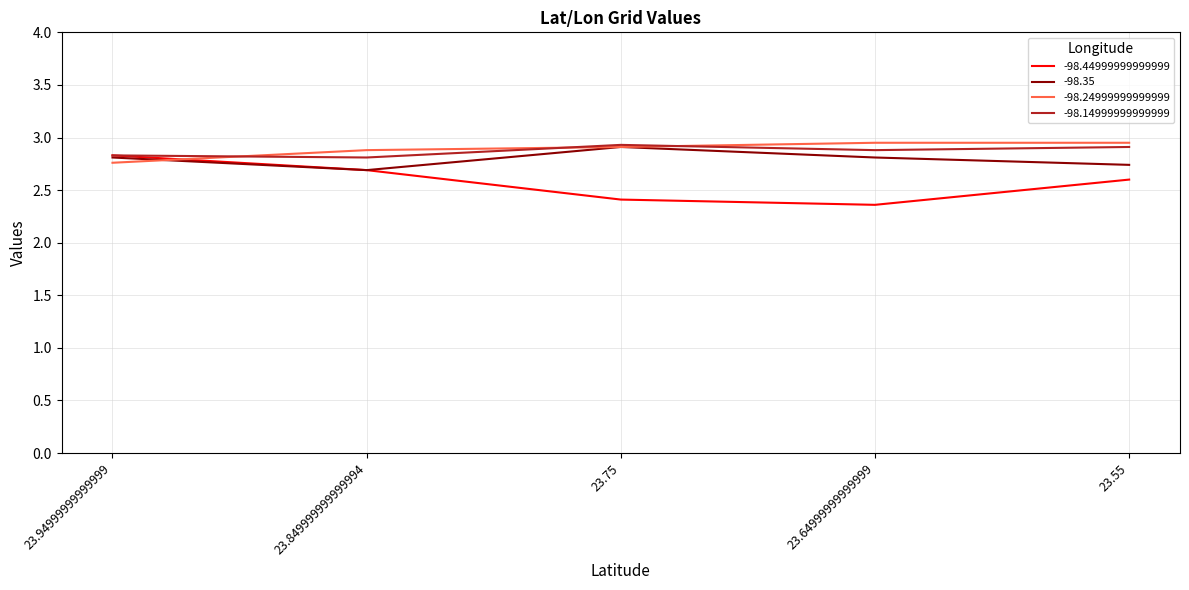

Which category has the lowest value in the -98.44999999999999 series?

23.64999999999999